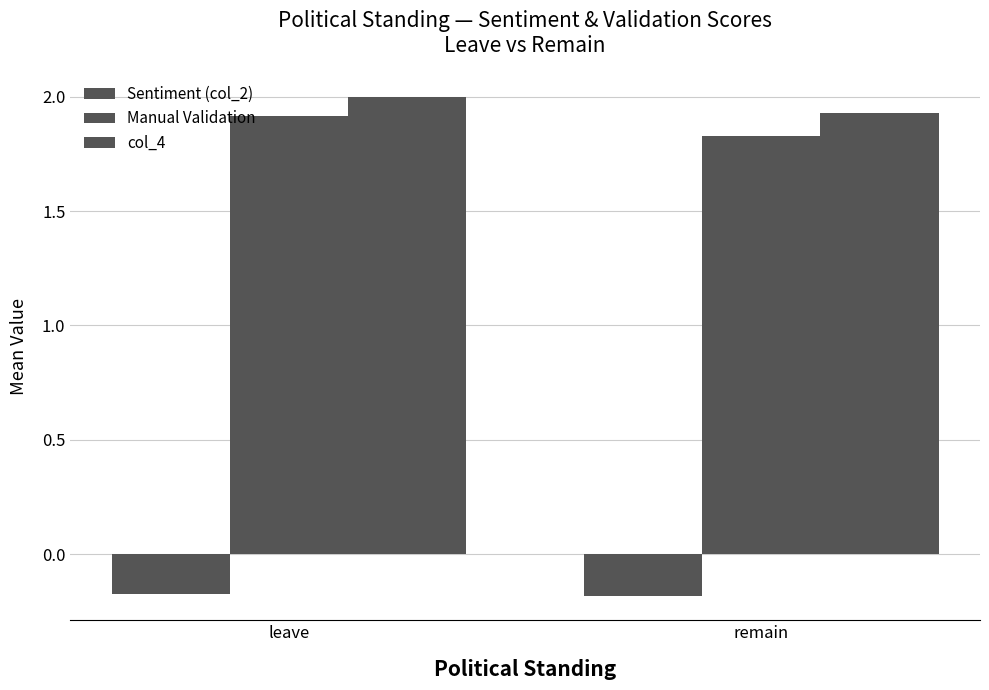

What is the maximum value for Manual Validation?

1.9